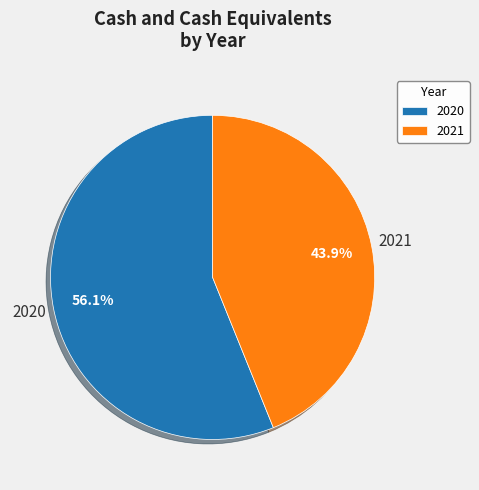

What is the ratio of the value at 2021 to the value at 2020?

0.8